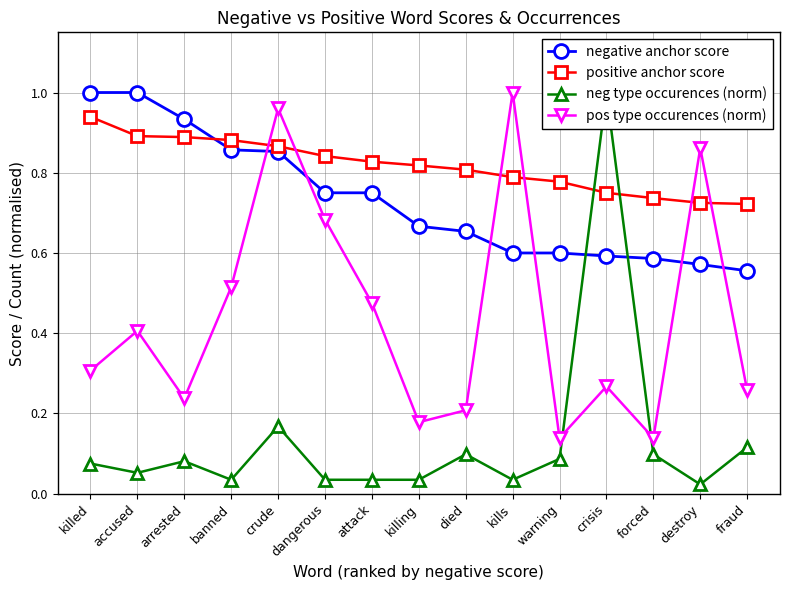

How many times do negative anchor score and positive anchor score cross each other?

1